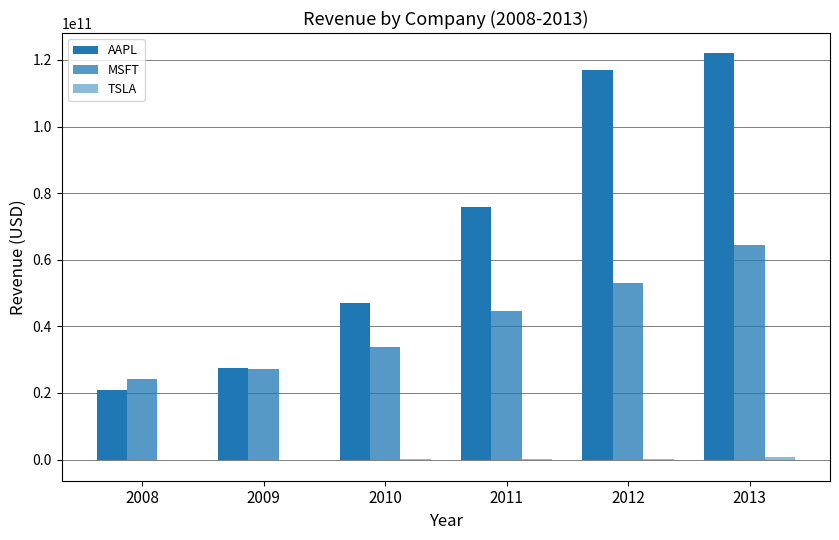

What is the value of the AAPL bar at the 6th from the left?

121972000000